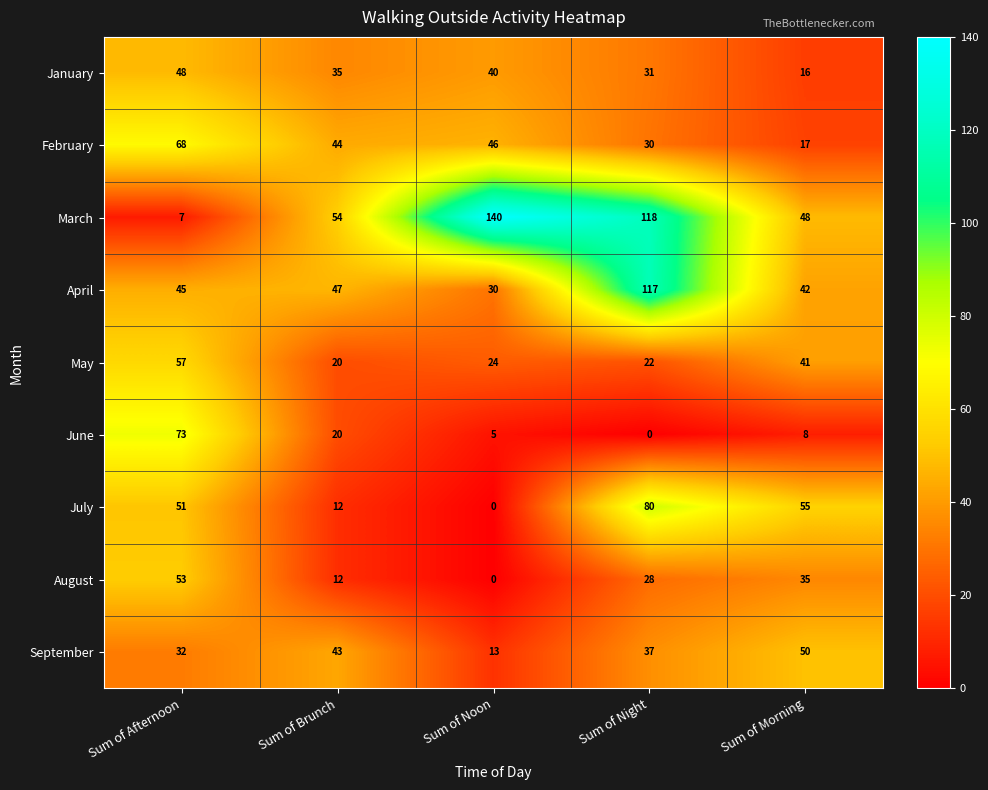

Which series has the largest total across all categories?

March